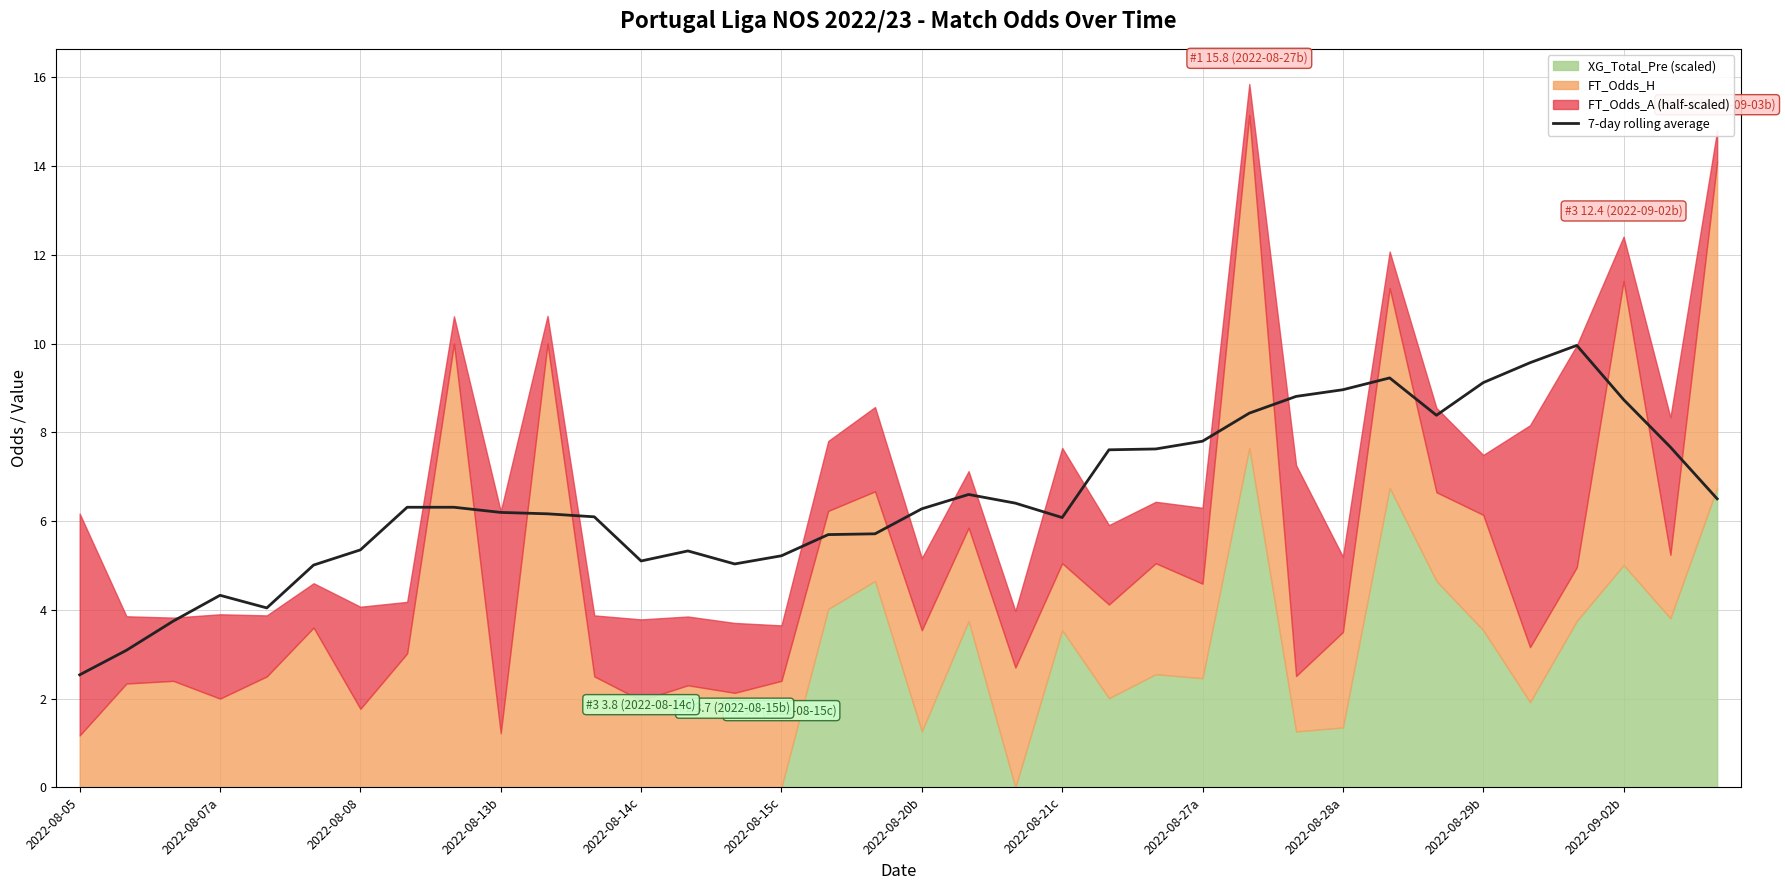

At which label does 7-day rolling average reach its minimum?

2022-08-05